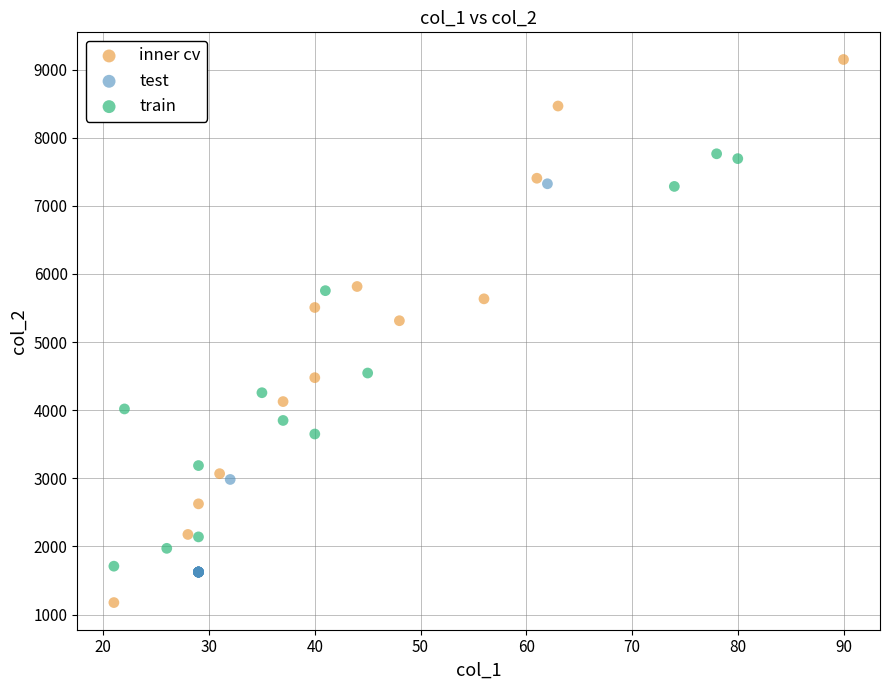

Which series contains the lowest Y value?

inner cv